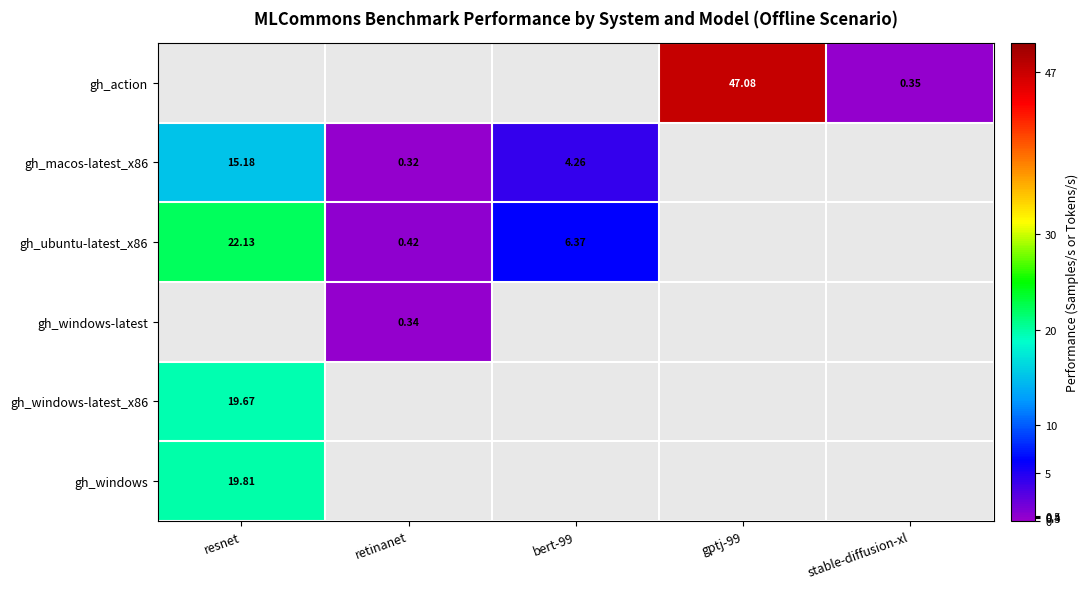

Count the number of categories in the chart.

5